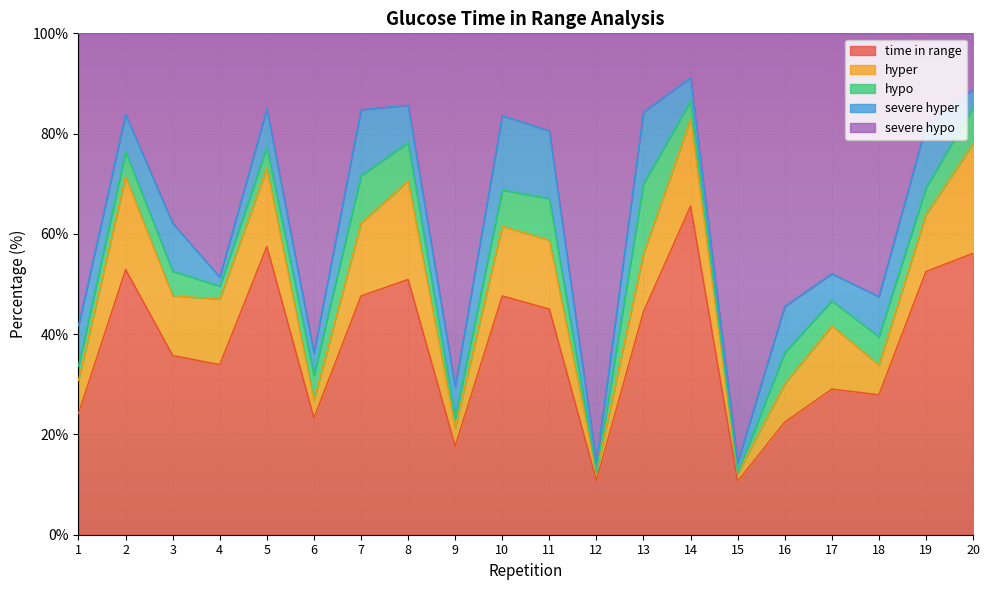

Between 20 and 5, which is larger?

5